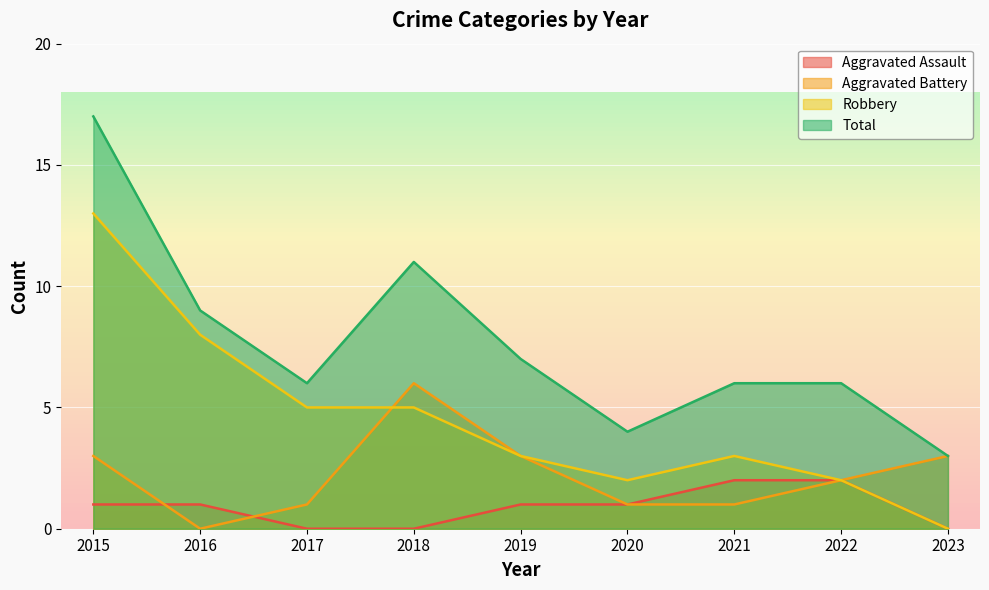

Rank the series at 2019 from lowest to highest value.

Aggravated Assault, Aggravated Battery, Robbery, Total